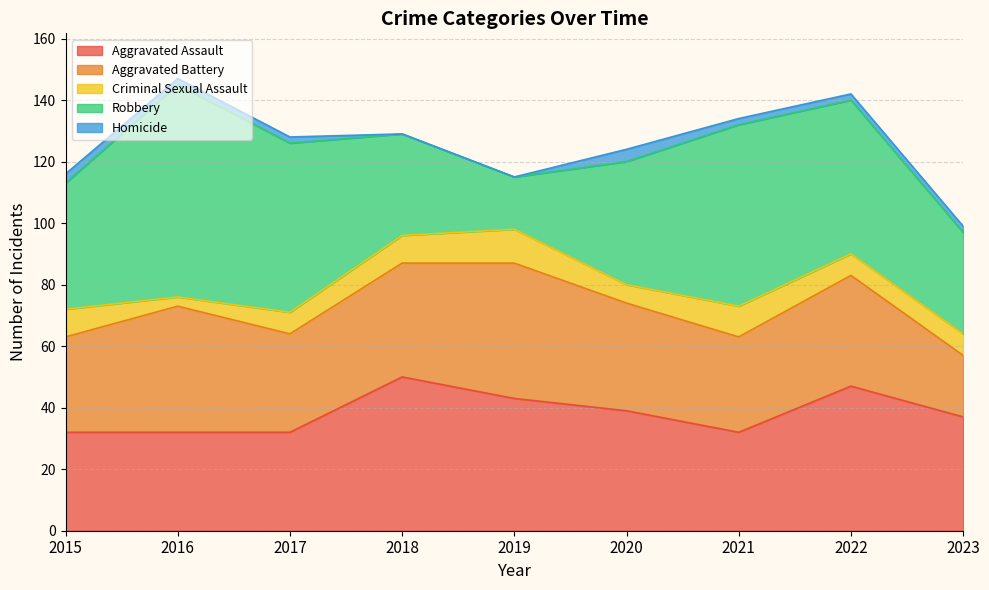

True or false: Criminal Sexual Assault and Aggravated Battery cross at least once.

False